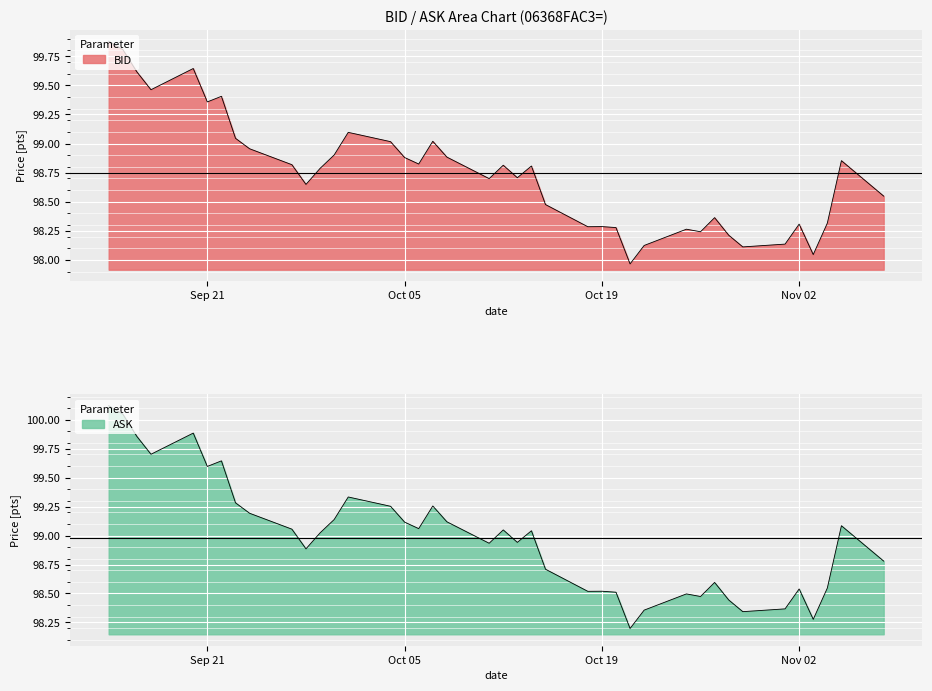

Which series has the largest total across all categories?

ASK